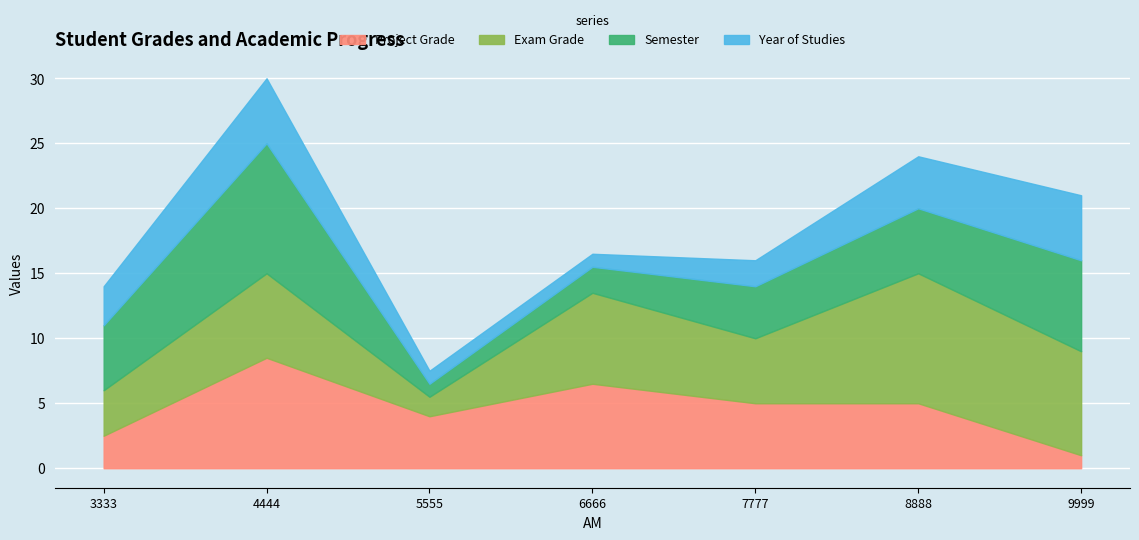

What is the maximum value for Project Grade?

8.5